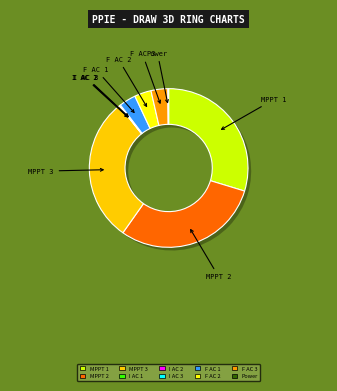

To the nearest percent, what percentage of the pie is MPPT 3?

30%